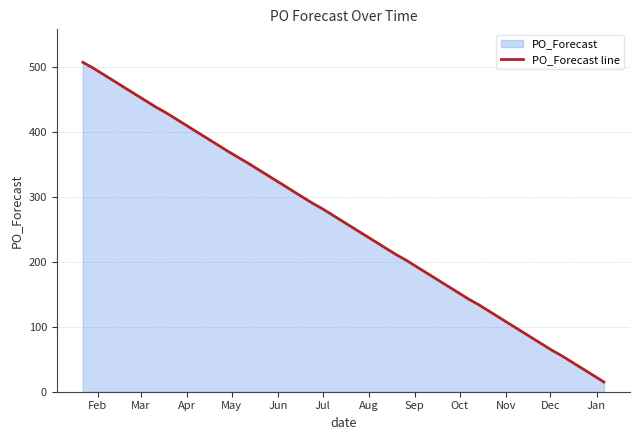

What is the difference between the maximum and minimum values?

493